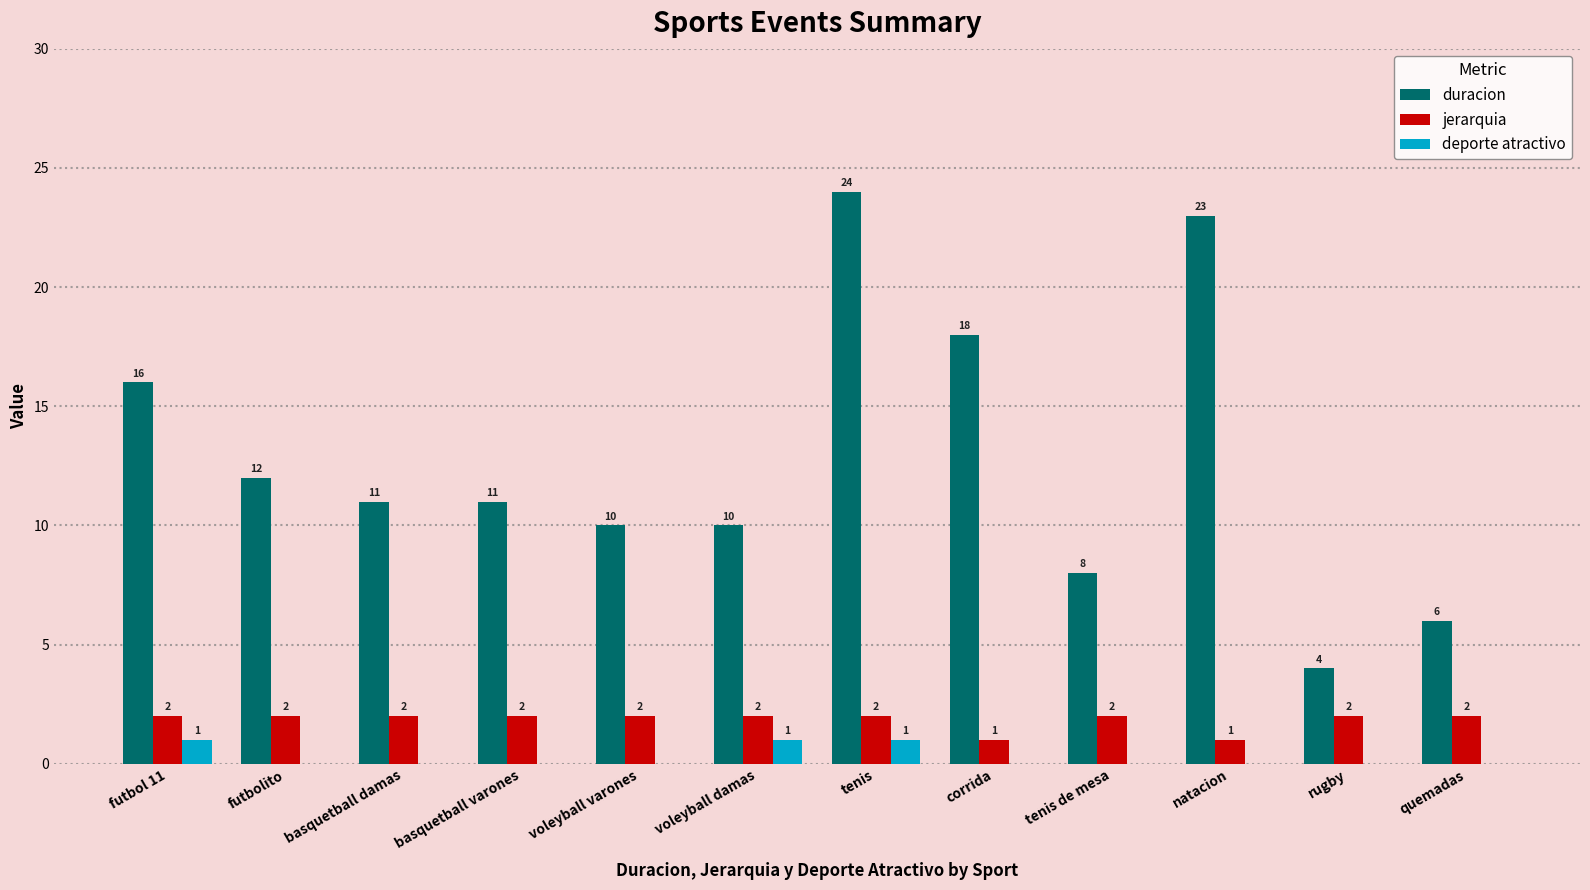

Which category has the highest value across all series?

tenis